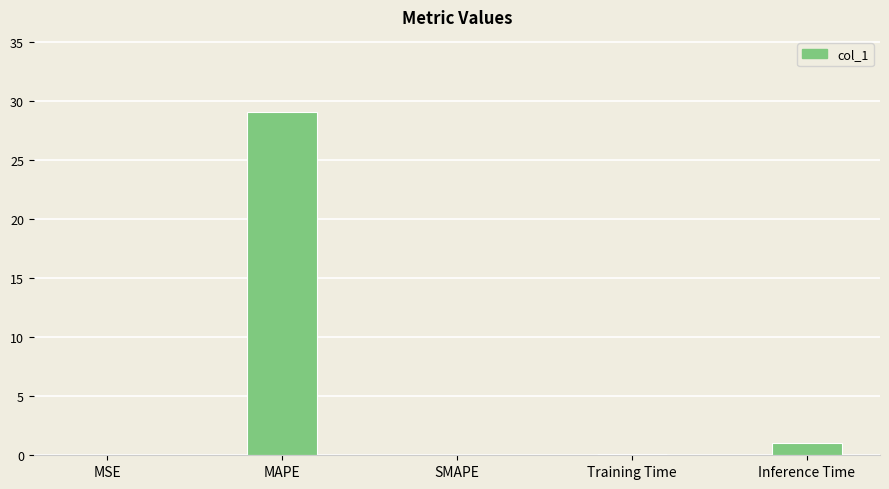

What is the sum of all values?

30.2